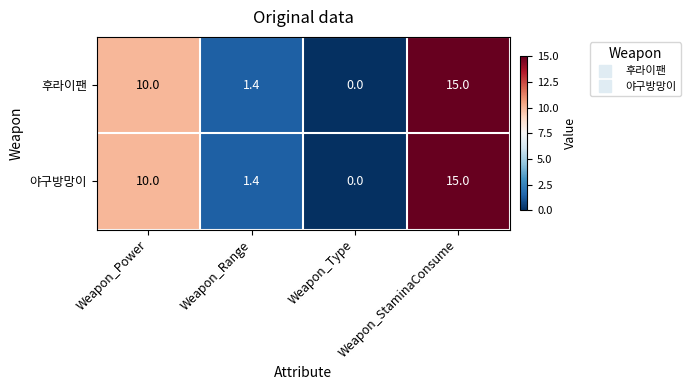

How many series are shown in this chart?

2